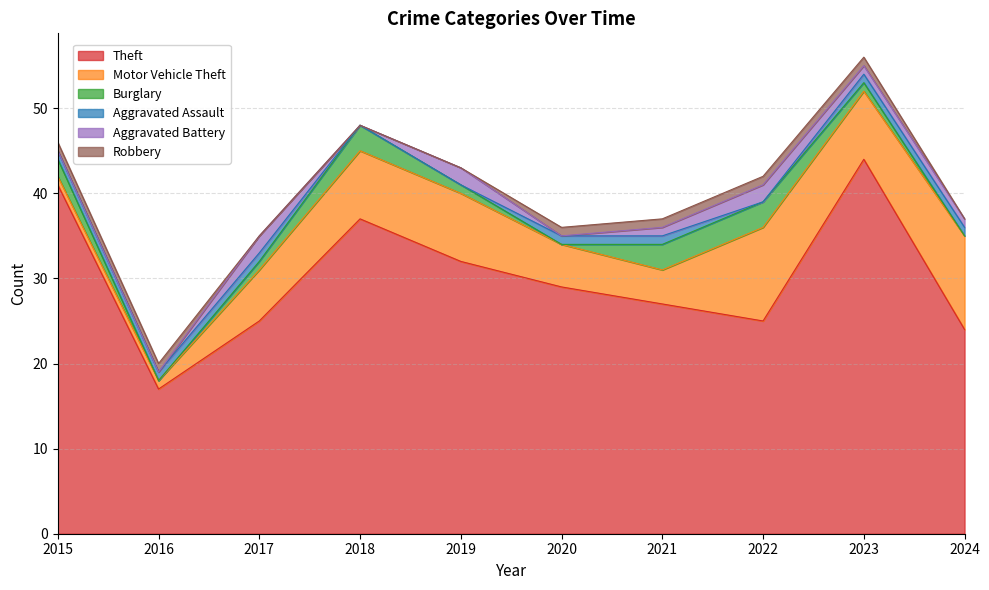

Reading left to right, what are all the values shown in this chart?

Theft: 41	17	25	37	32	29	27	25	44	24
Motor Vehicle Theft: 1	1	6	8	8	5	4	11	8	11
Burglary: 2	0	1	3	1	0	3	3	1	0
Aggravated Assault: 1	1	1	0	0	1	1	0	1	1
Aggravated Battery: 0	0	2	0	2	0	1	2	1	1
Robbery: 1	1	0	0	0	1	1	1	1	0